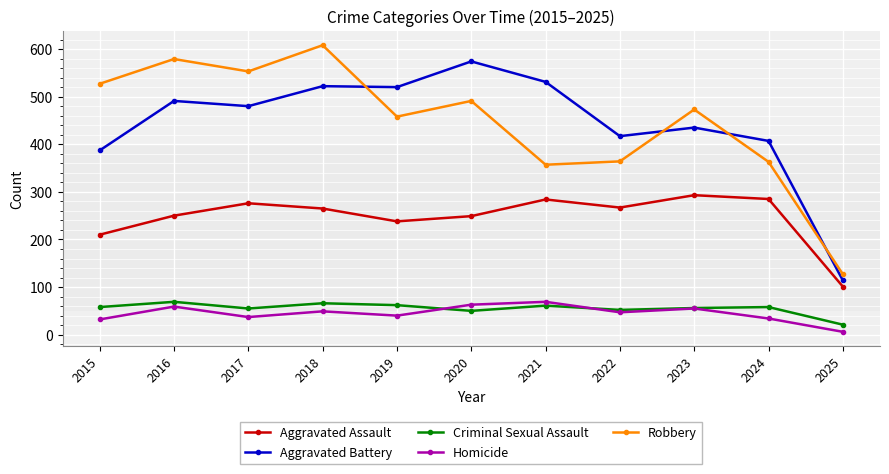

What is the total value across all series at 2015?

1214